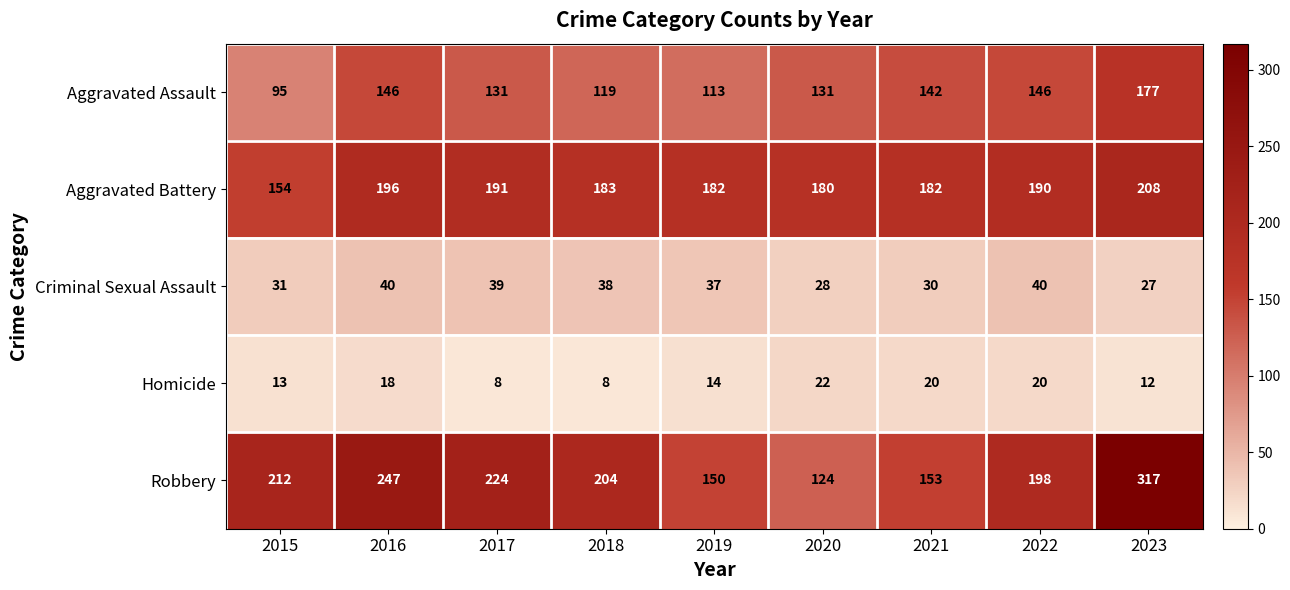

At how many categories does at least one series exceed 179?

9